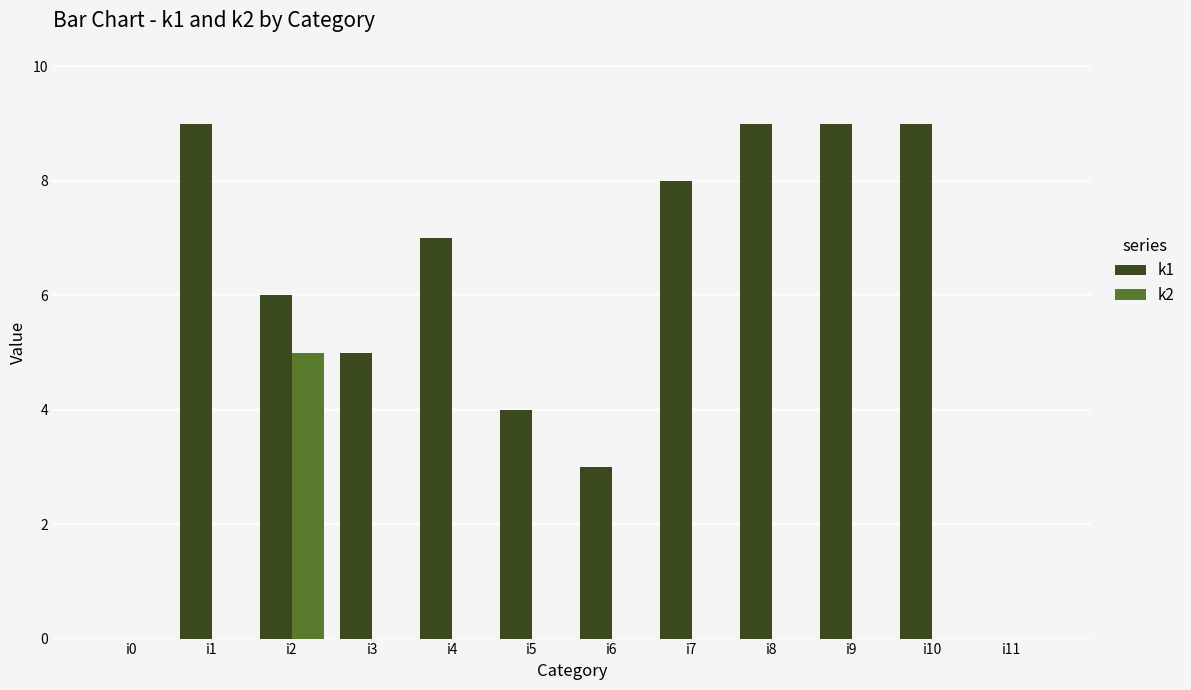

Count the number of data series in this chart.

2